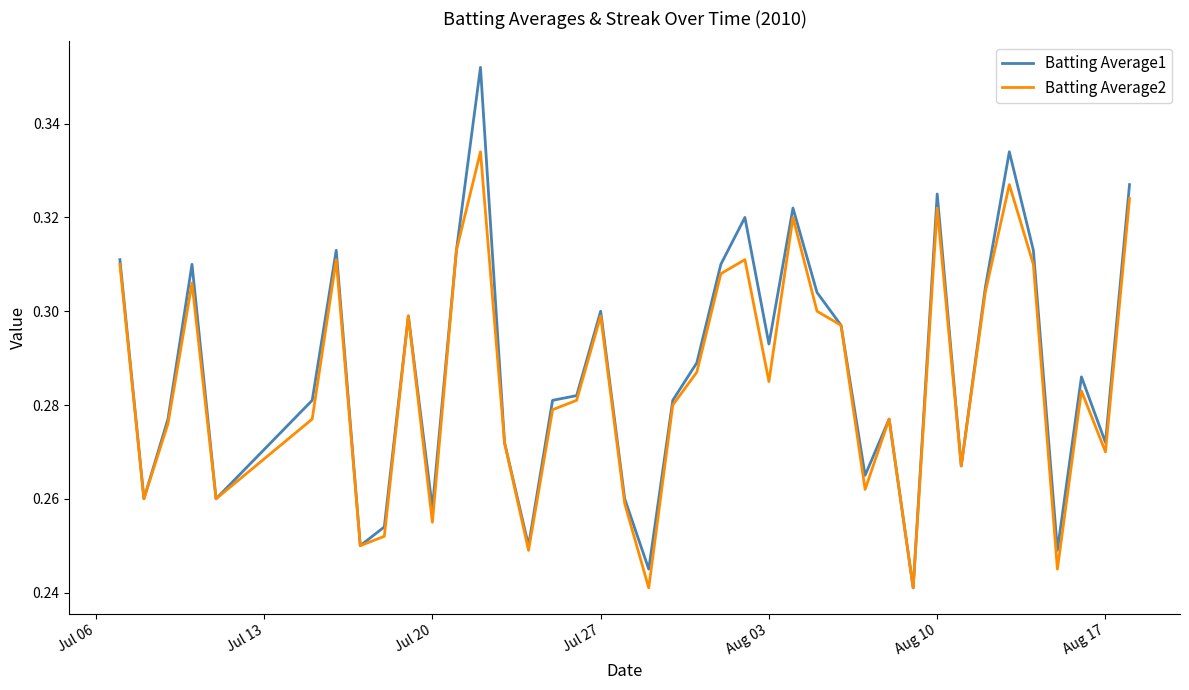

Which series has the largest range (max minus min)?

Batting Average1